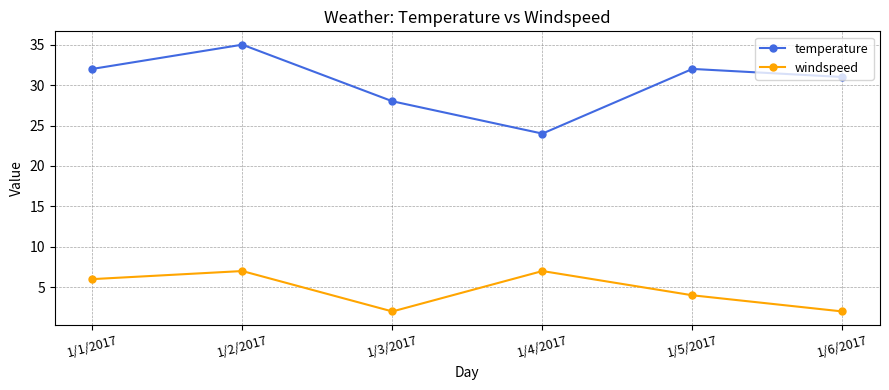

Which series has the widest spread of values?

temperature